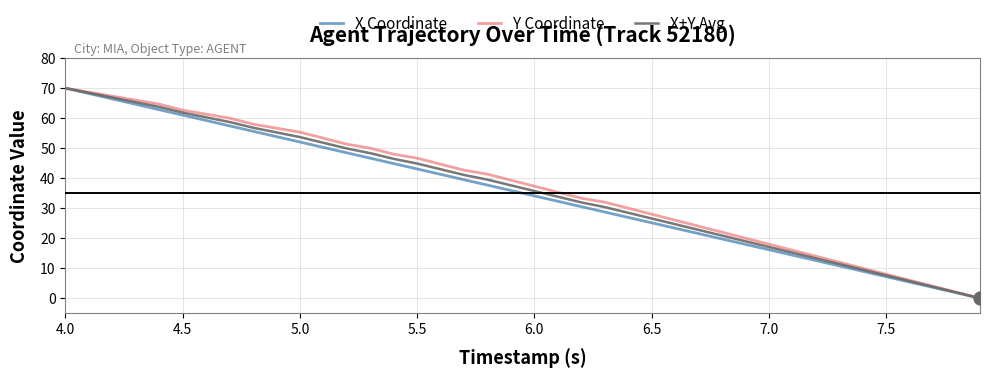

List the series in order of their overall mean, lowest first.

X Coordinate, X+Y Avg, Y Coordinate